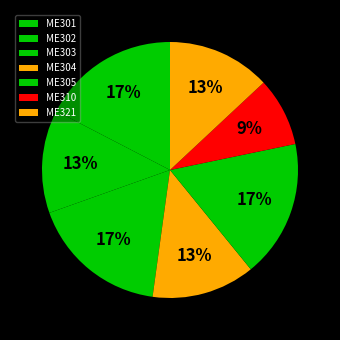

To the nearest percent, what percentage of the pie is ME304?

13%